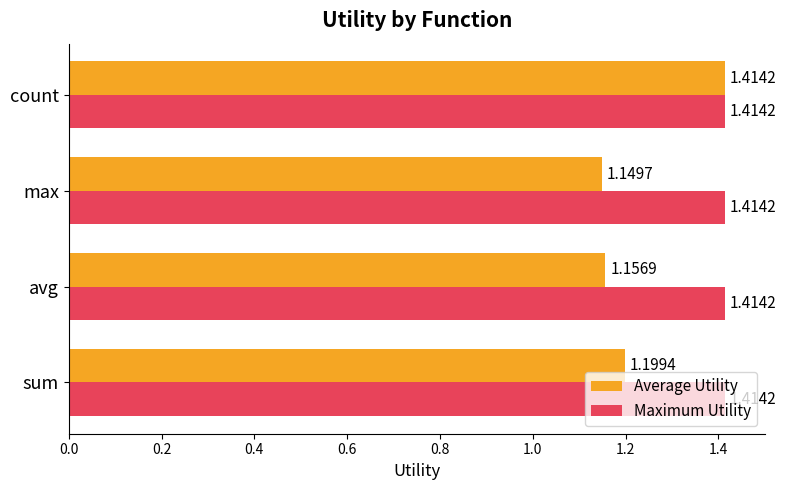

Which category has the lowest value across all series?

max